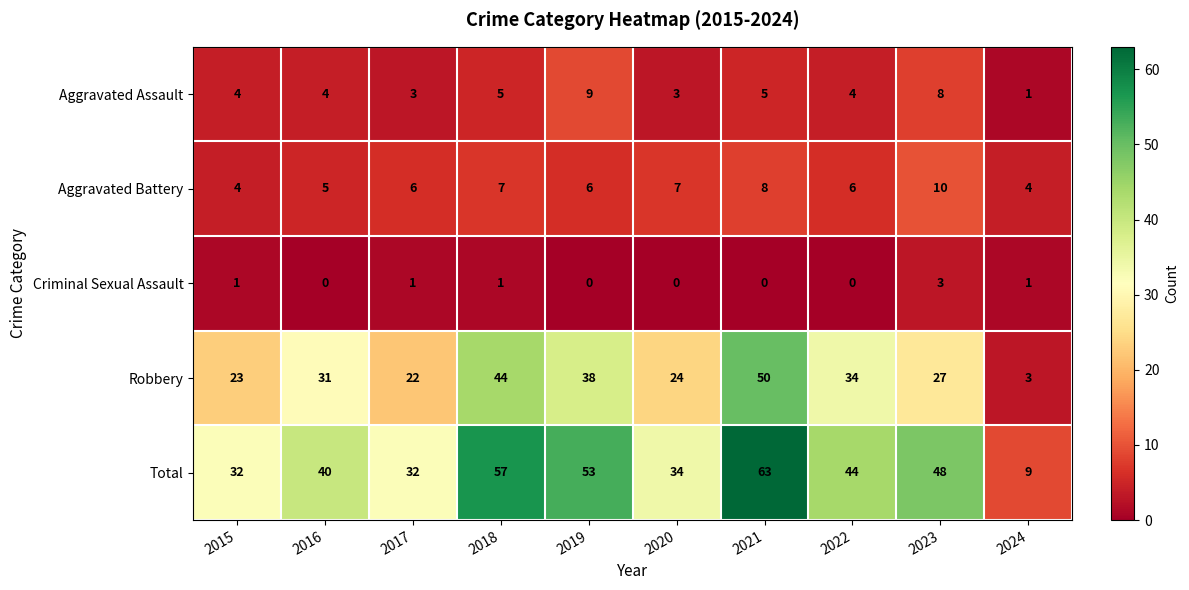

What is the average value of the Aggravated Battery series?

6